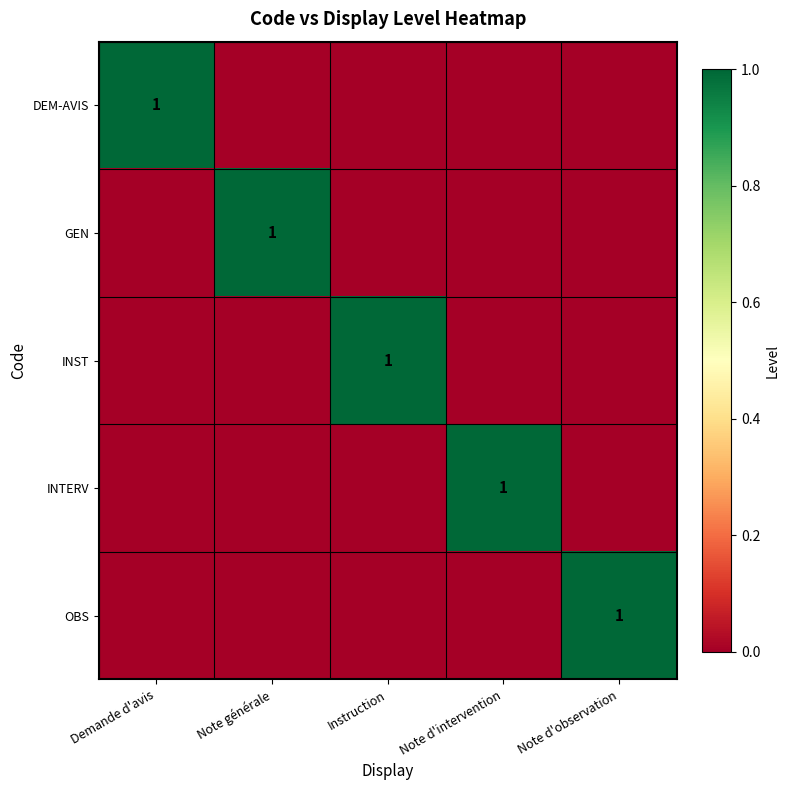

What is the difference between the highest and lowest values at Instruction?

1